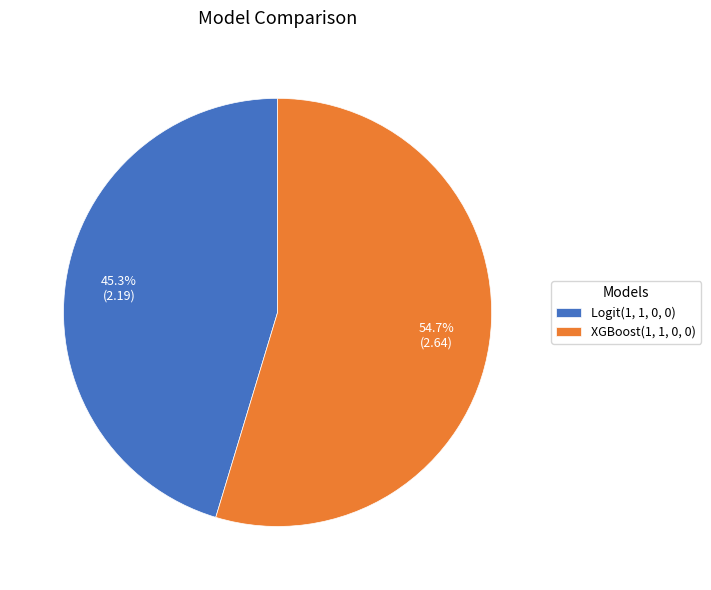

What percentage is NOT represented by Logit(1, 1, 0, 0)?

54.7%